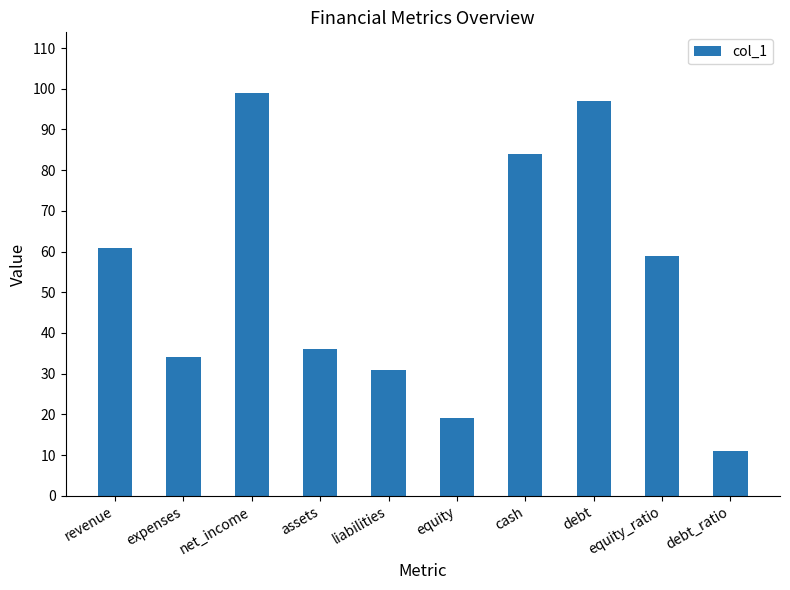

What is the sum of all values?

531